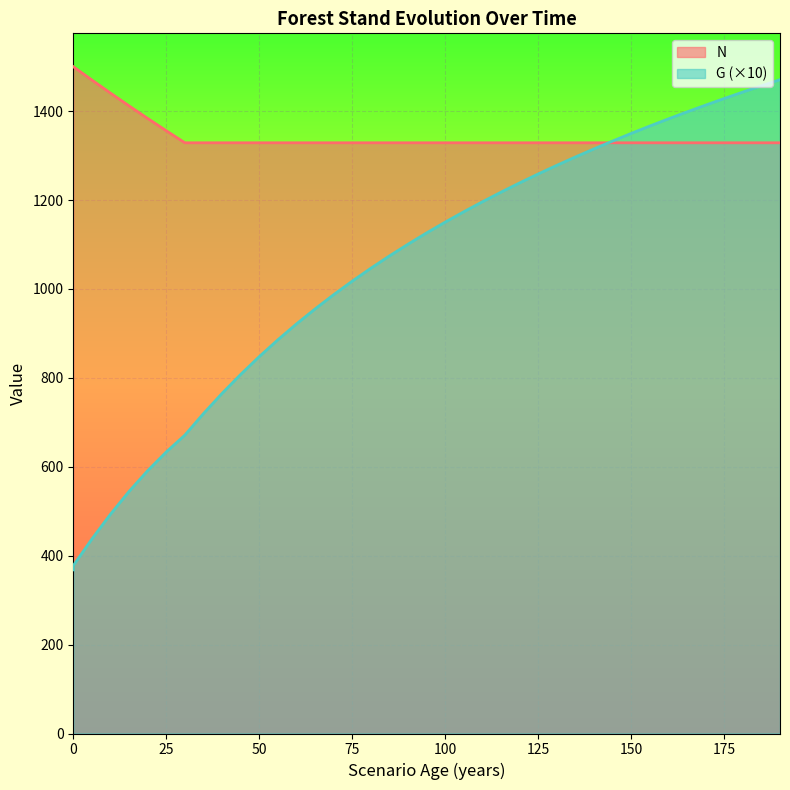

Does the chart display data point markers on the line(s)?

No